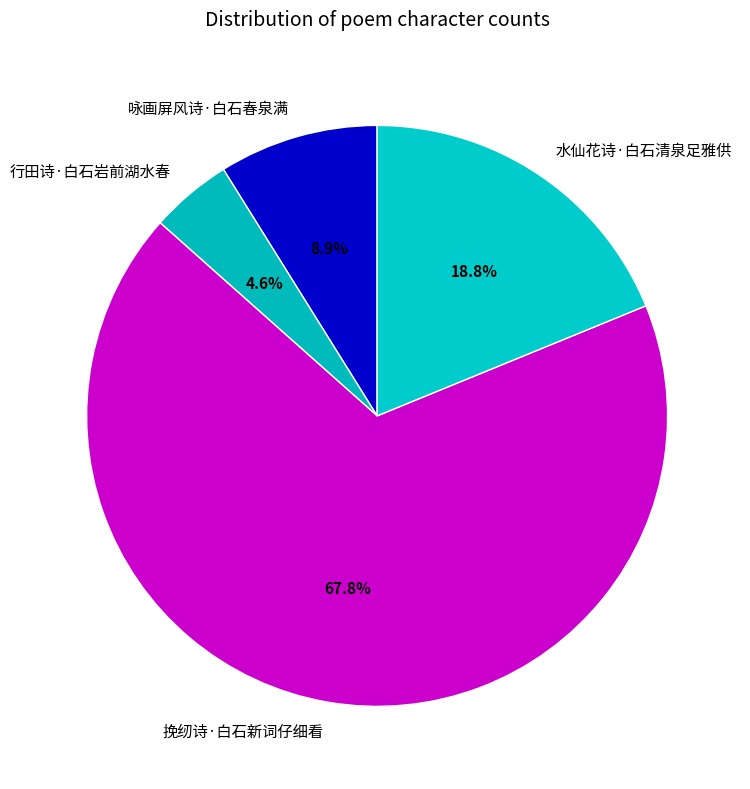

Between 行田诗·白石岩前湖水春 and 水仙花诗·白石清泉足雅供, which is larger?

水仙花诗·白石清泉足雅供